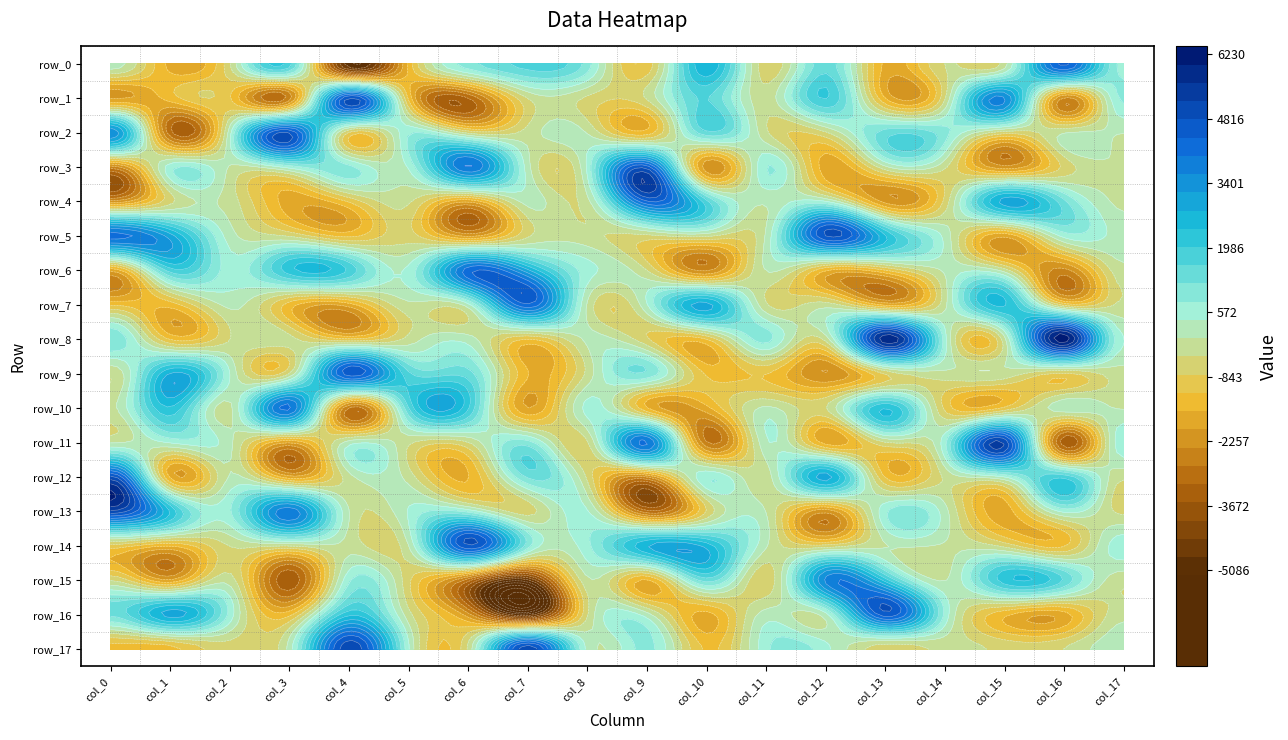

Reading left to right, extract all data points from this chart.

row_0: 0=225.2	1=-1734.6	2=-441.3	3=1781.7	4=-5086.4	5=-1491.6	6=1017.9	7=1745.3	8=986.4	9=-1076.8	10=2757.4	11=-685.3	12=1442.4	13=-1712.9	14=-387.9	15=-192.5	16=4512.4	17=656.7
row_1: 0=-2066.6	1=-1416.2	2=-1164.6	3=-2591.5	4=4815.4	5=-1291.2	6=-3210.8	7=-386.0	8=-483.0	9=-352.9	10=1636.1	11=-229.9	12=2031.1	13=-1626.2	14=-440.1	15=3611.7	16=-2471.8	17=888.9
row_2: 0=3476.0	1=-3066.2	2=228.8	3=4762.5	4=-853.5	5=711.9	6=-528.6	7=-222.9	8=-35.6	9=-1433.0	10=1499.9	11=-327.5	12=-455.2	13=1394.1	14=927.5	15=-609.0	16=-36.5	17=14.4
row_3: 0=-2566.9	1=616.4	2=-37.0	3=563.9	4=908.6	5=448.7	6=4003.6	7=155.6	8=479.1	9=4596.4	10=-2260.6	11=785.2	12=-1836.0	13=-84.5	14=-331.8	15=-2261.9	16=-683.3	17=-3.3
row_4: 0=-2275.3	1=-534.1	2=-187.6	3=-1809.6	4=-1142.9	5=-336.2	6=-1908.6	7=155.1	8=-140.2	9=4369.6	10=1710.5	11=68.4	12=407.8	13=-2149.5	14=-673.6	15=2969.1	16=1289.4	17=-81.3
row_5: 0=4137.8	1=2998.1	2=186.6	3=-454.1	4=-1304.2	5=-628.7	6=-2089.8	7=-471.0	8=-278.7	9=-510.7	10=-317.0	11=60.7	12=4812.0	13=2427.9	14=256.9	15=-1904.8	16=546.0	17=232.3
row_6: 0=-1869.8	1=1796.6	2=594.0	3=2237.0	4=1904.6	5=508.5	6=4237.2	7=2904.1	8=567.0	9=-404.6	10=-2473.8	11=25.3	12=-1573.9	13=-1225.3	14=67.8	15=-207.2	16=-2533.7	17=-124.0
row_7: 0=-1244.5	1=-1424.0	2=106.6	3=-1397.9	4=-1792.7	5=-106.3	6=253.6	7=4339.8	8=-63.9	9=364.6	10=2942.4	11=-352.5	12=-196.6	13=-1700.4	14=-107.9	15=2446.7	16=-962.9	17=-311.3
row_8: 0=1135.3	1=-1237.7	2=-408.4	3=-277.5	4=-1145.9	5=-263.7	6=197.7	7=-1213.6	8=83.2	9=-740.0	10=-1203.1	11=926.2	12=-253.5	13=5875.5	14=533.8	15=-130.5	16=6230.1	17=402.9
row_9: 0=-336.2	1=2838.4	2=399.8	3=-389.6	4=4614.0	5=1691.1	6=1379.6	7=-1581.3	8=-272.3	9=1116.0	10=-1269.9	11=-1186.6	12=-2405.0	13=-762.4	14=-129.1	15=-127.7	16=-868.9	17=-173.7
row_10: 0=-86.8	1=2344.2	2=-104.4	3=4073.4	4=-2851.7	5=1590.4	6=2061.7	7=-1989.6	8=532.8	9=-1574.7	10=-1738.8	11=78.0	12=-426.8	13=2402.6	14=-908.3	15=-1109.9	16=234.5	17=-31.1
row_11: 0=-47.7	1=439.5	2=109.7	3=-1966.0	4=202.5	5=-315.2	6=-423.8	7=967.8	8=-454.7	9=4059.7	10=-2760.4	11=328.3	12=-1775.8	13=-436.2	14=692.7	15=5124.4	16=-3452.1	17=702.2
row_12: 0=4908.0	1=-1682.1	2=48.7	3=-1846.7	4=-164.6	5=-176.7	6=-1628.8	7=1260.6	8=-489.6	9=-2411.0	10=737.3	11=-213.5	12=2957.9	13=-1242.1	14=-308.7	15=393.4	16=1883.1	17=-313.8
row_13: 0=5092.3	1=2360.6	2=749.3	3=3883.4	4=-5.6	5=433.9	6=670.3	7=-559.9	8=443.1	9=-3044.3	10=-771.5	11=-12.3	12=-2257.1	13=709.4	14=153.4	15=-1797.8	16=504.6	17=-505.3
row_14: 0=-973.1	1=-1567.6	2=-391.0	3=-383.8	4=-129.8	5=-10.6	6=4763.1	7=963.2	8=681.7	9=2762.5	10=2647.7	11=36.2	12=-655.8	13=-11.8	14=-55.2	15=-526.8	16=-1235.5	17=650.3
row_15: 0=-431.6	1=-1913.7	2=-188.3	3=-3520.9	4=724.6	5=-706.8	6=-3064.6	7=-4904.9	8=-89.6	9=-1656.8	10=1371.3	11=-712.4	12=3677.4	13=2226.6	14=-14.5	15=2215.6	16=1532.8	17=-286.8
row_16: 0=1272.3	1=2949.2	2=646.3	3=-1308.3	4=2321.5	5=-246.7	6=-2231.8	7=-5033.1	8=-424.7	9=187.3	10=-1743.4	11=194.6	12=241.6	13=4604.0	14=666.7	15=-1519.2	16=-1782.1	17=-135.8
row_17: 0=-1379.2	1=-1340.8	2=-577.7	3=164.4	4=5105.5	5=446.7	6=-326.0	7=5075.9	8=281.4	9=925.3	10=-1275.5	11=690.1	12=517.7	13=-664.4	14=-274.5	15=-521.7	16=-394.1	17=324.5